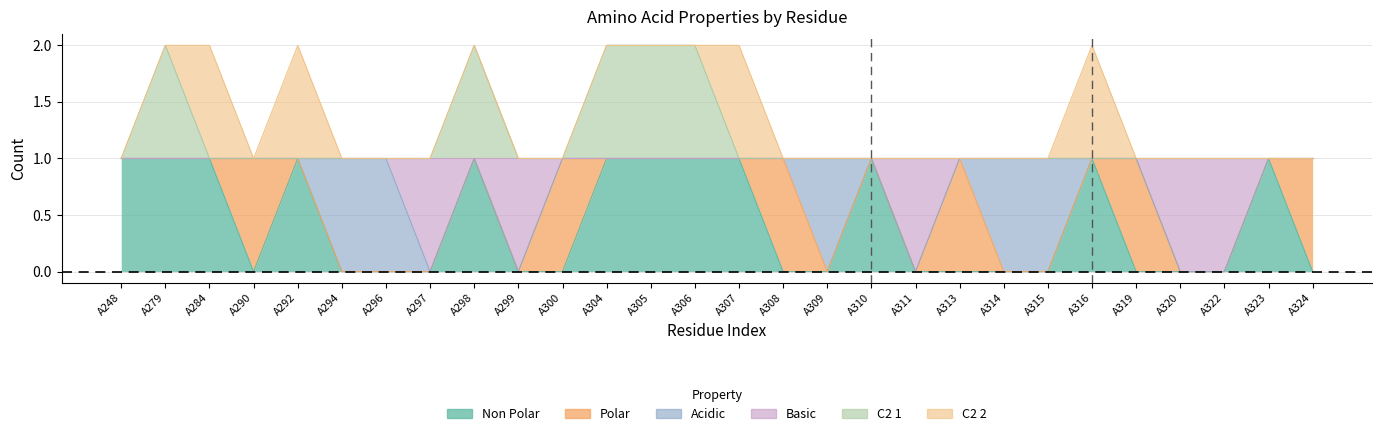

Is the value of basic at A313 greater than the value of non_polar at A313?

Yes